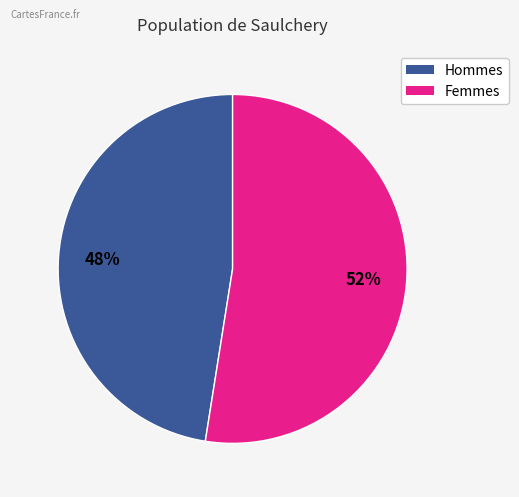

Is there any slice that represents more than half of the pie?

Yes